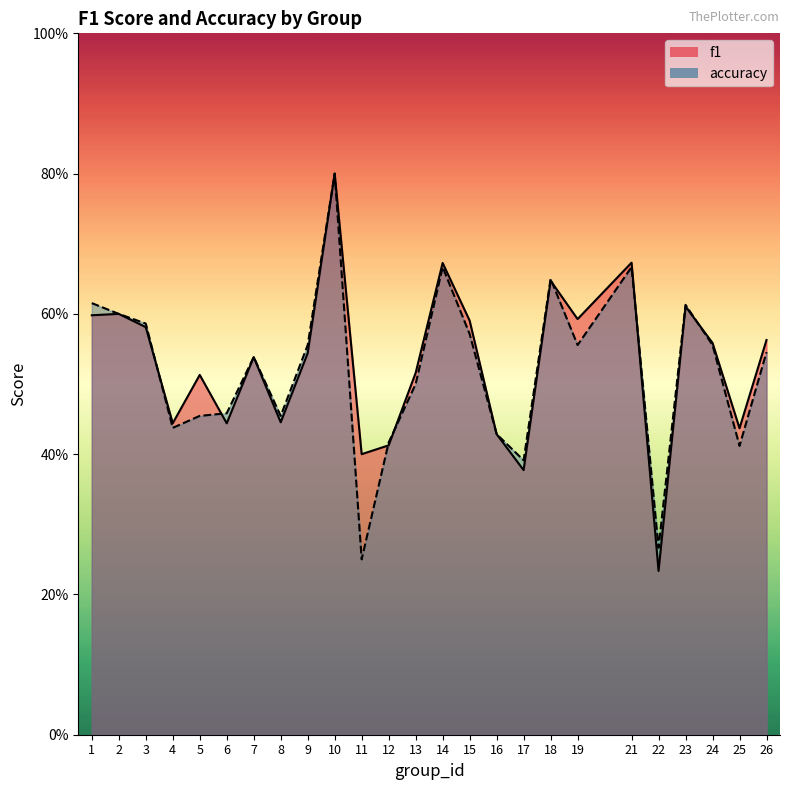

Which series changed the most between 16 and 17?

f1